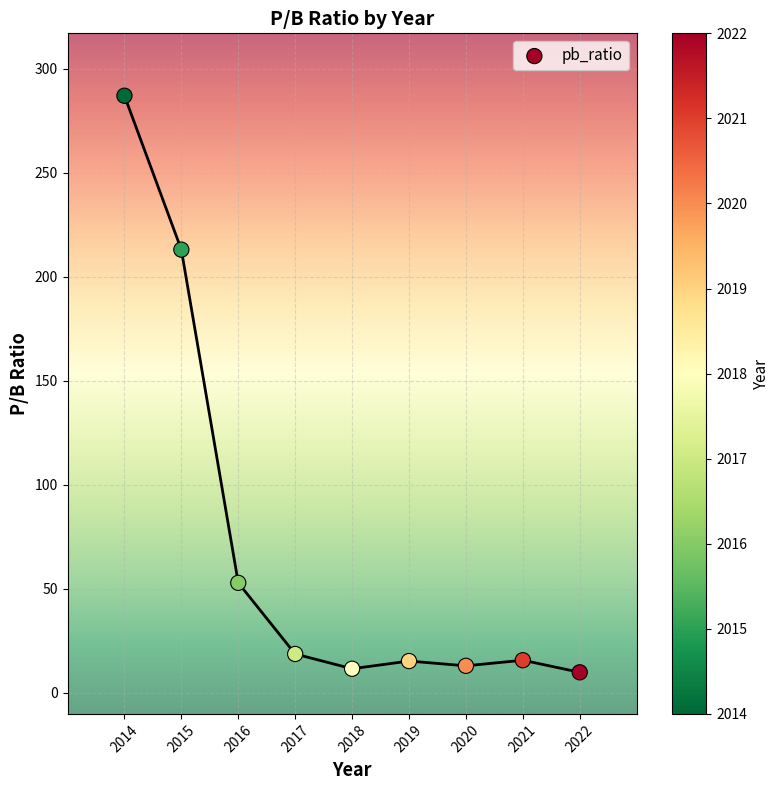

What Y value in the scatter plot is closest to 148?

213.0